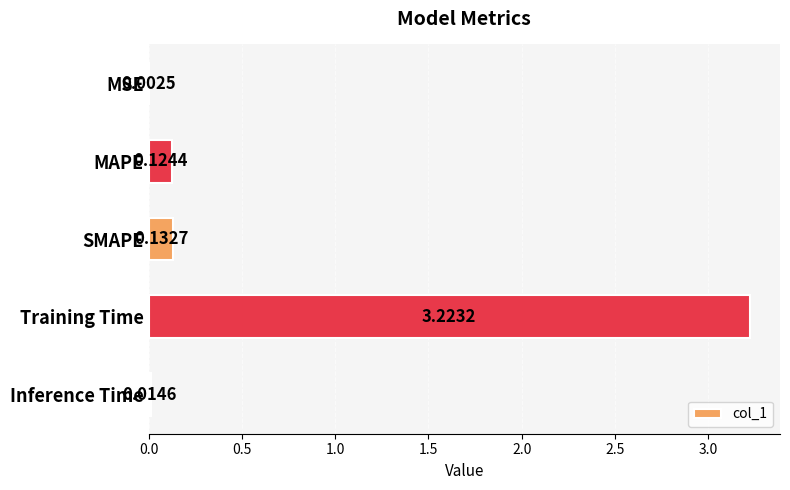

Which label corresponds to the largest value in the chart?

Training Time